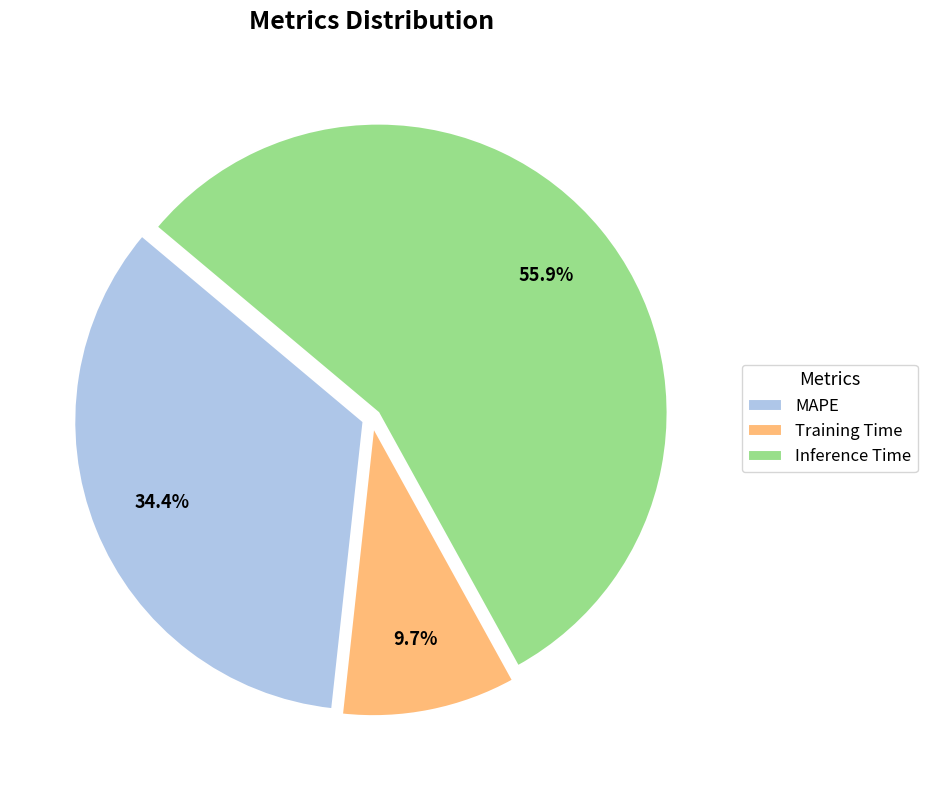

How much of the chart is everything except Inference Time?

44.1%